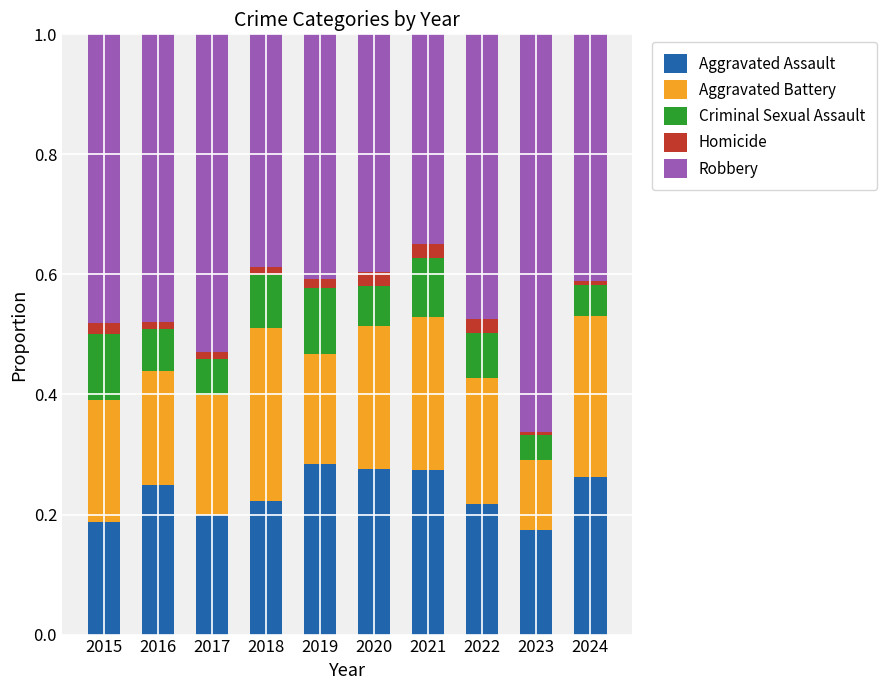

What is the total value across all series at 2022?

1.0